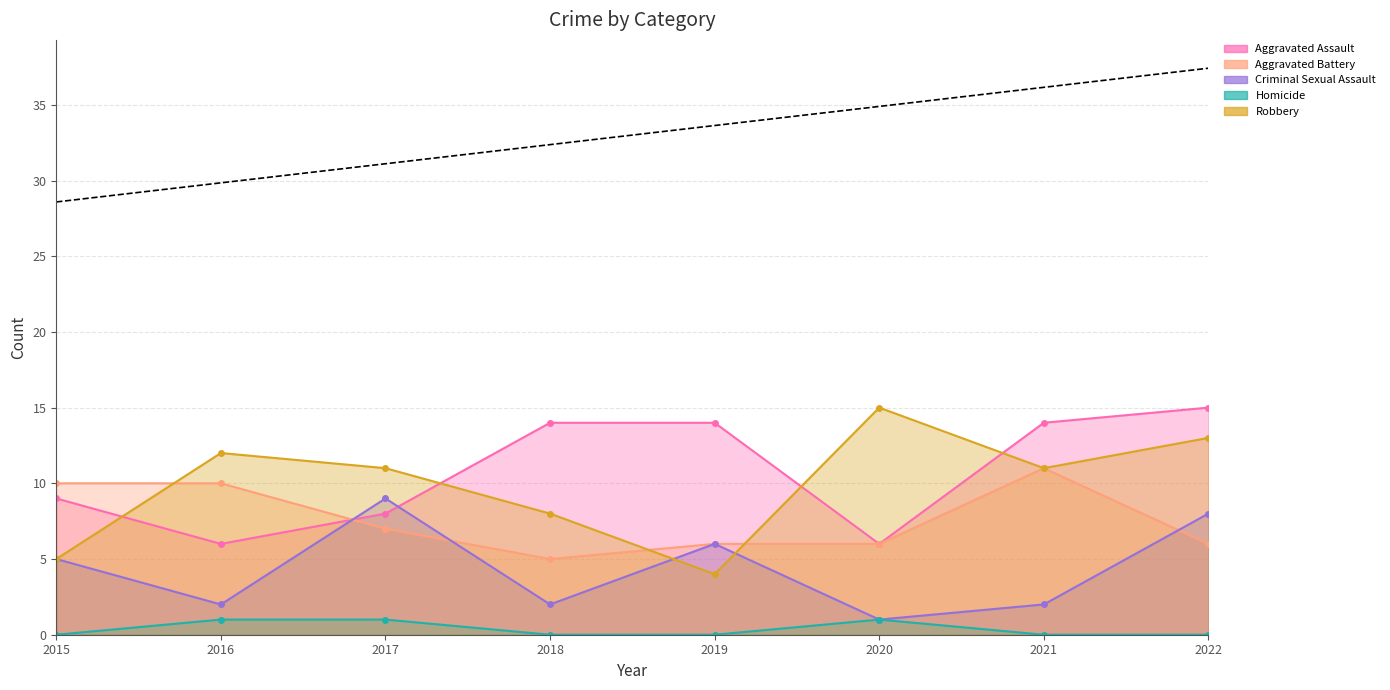

How many lines are shown in the chart?

5